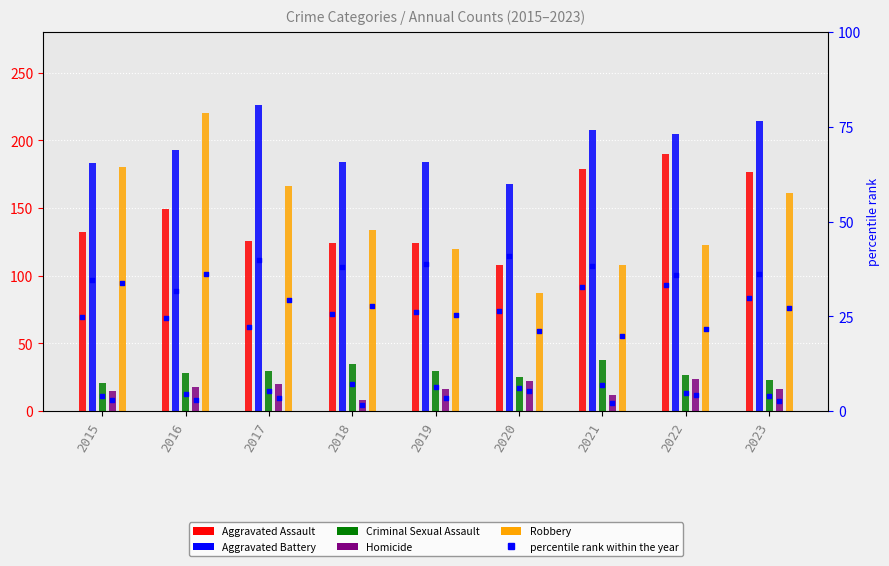

What is the total value across all series at 2022?

569